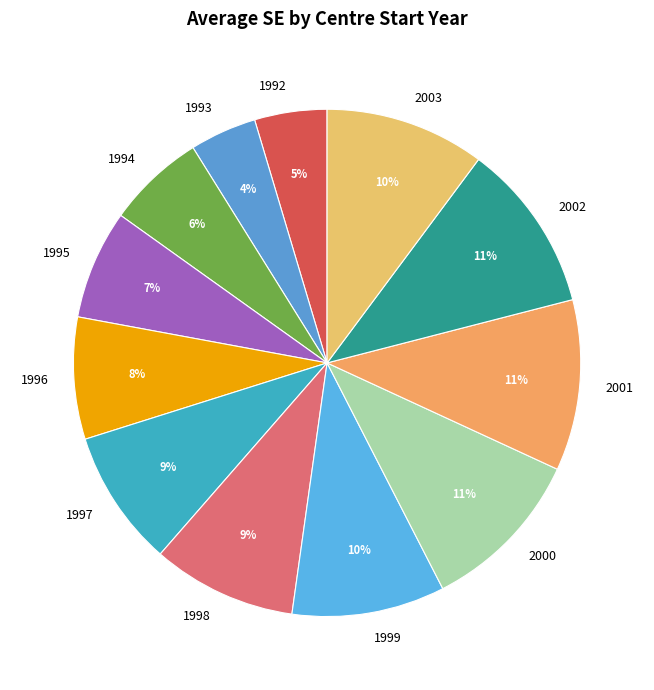

Is it true that 1994 is 6% of the pie?

True